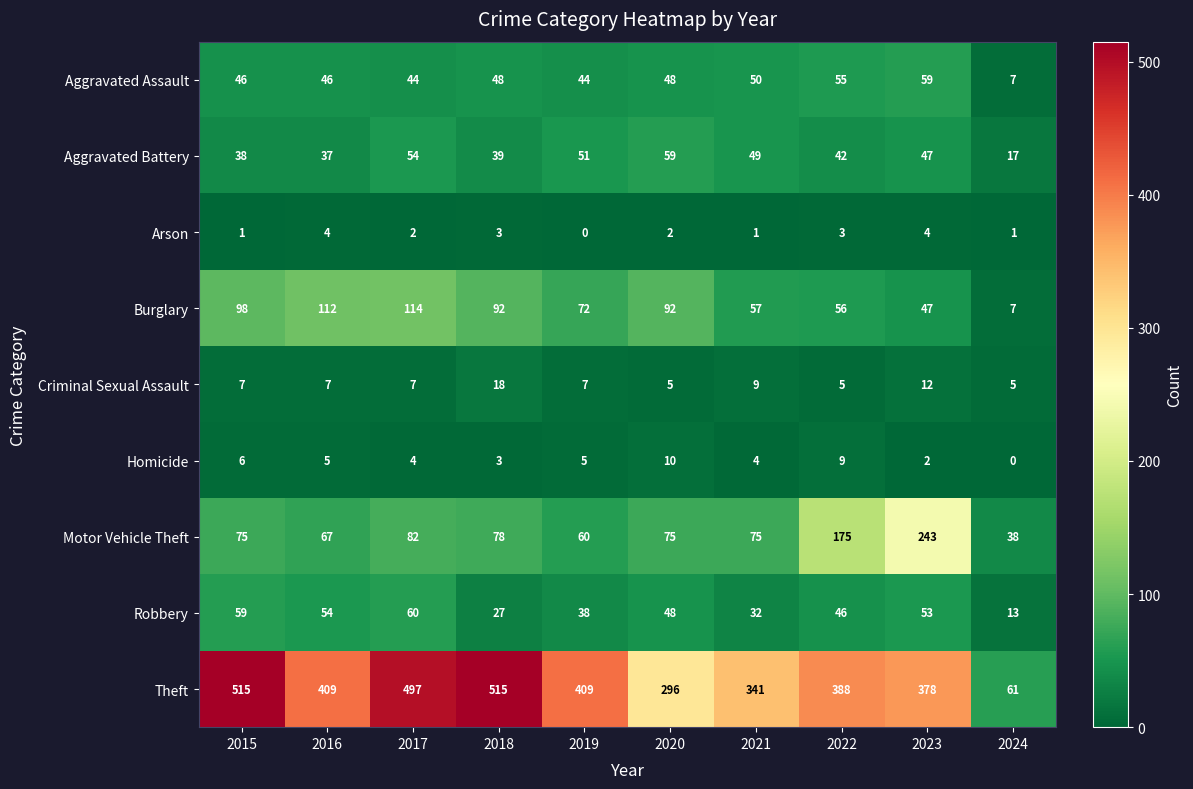

Which category has the lowest value in the Homicide series?

2024